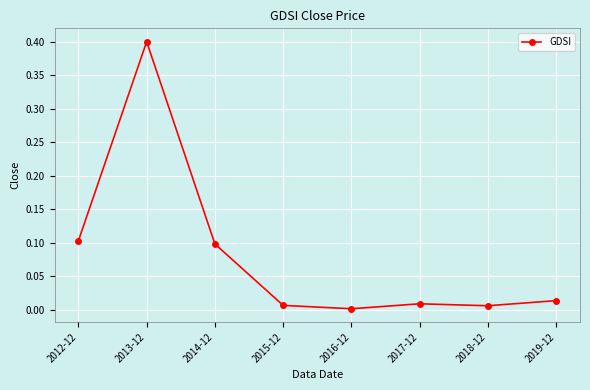

What is the label of the 8th point from the left?

2019-12